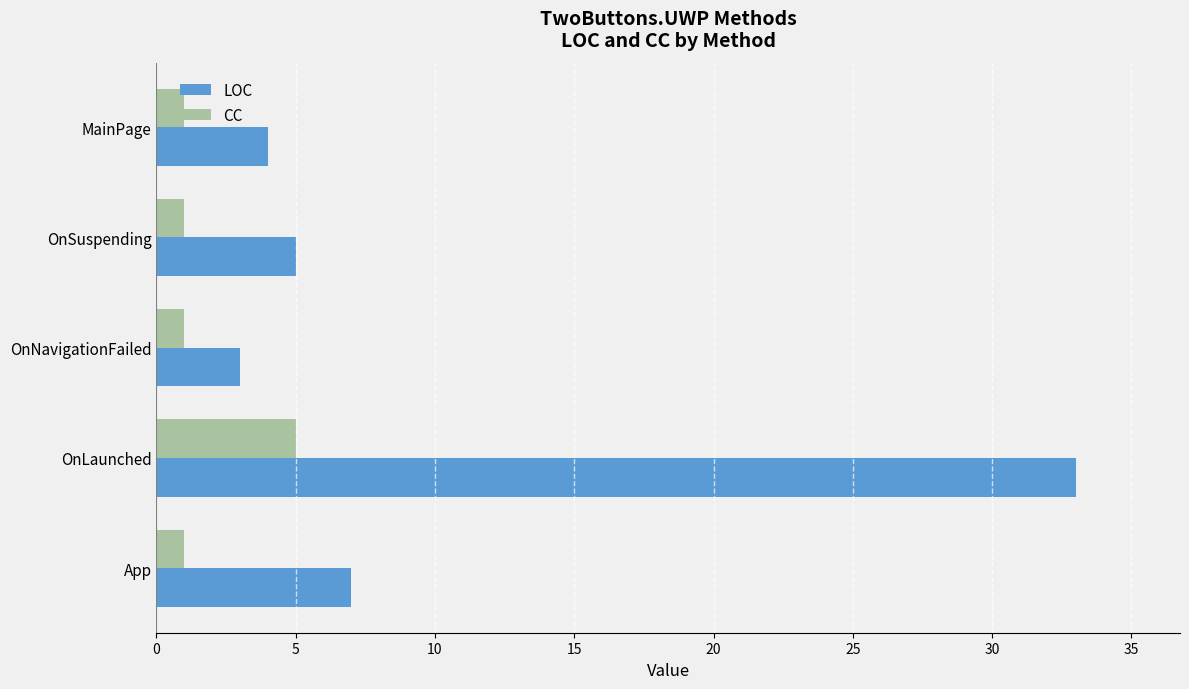

At how many categories does at least one series exceed 29?

1